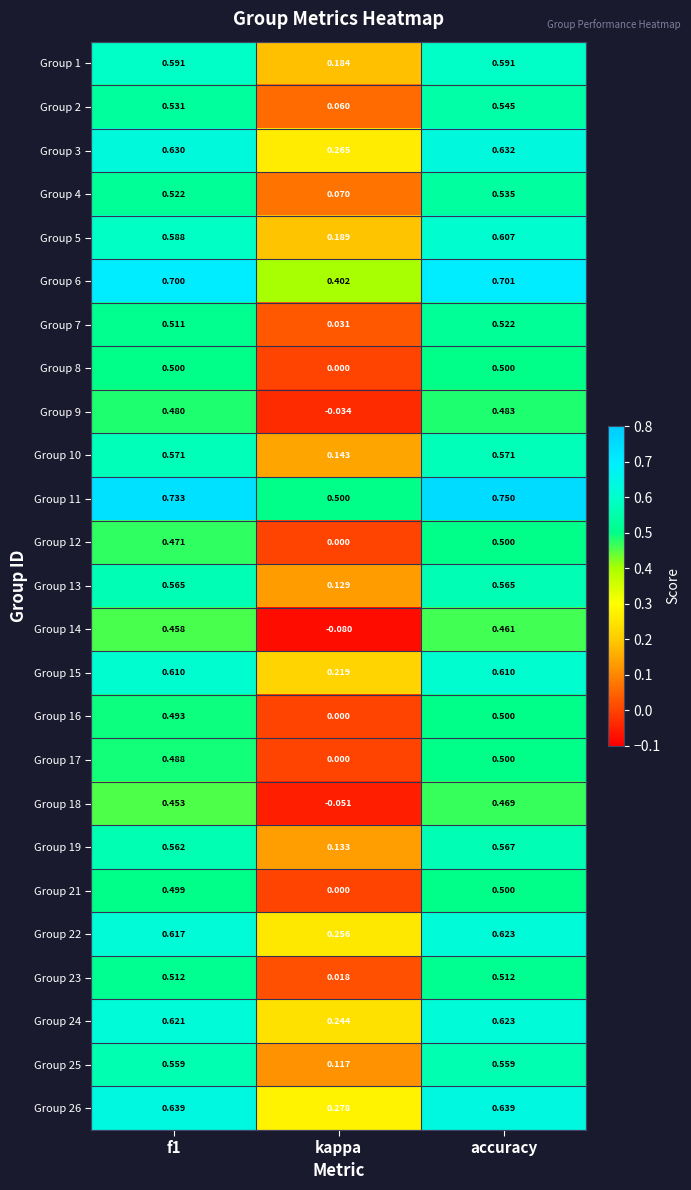

At which category is the sum across all series the highest?

accuracy